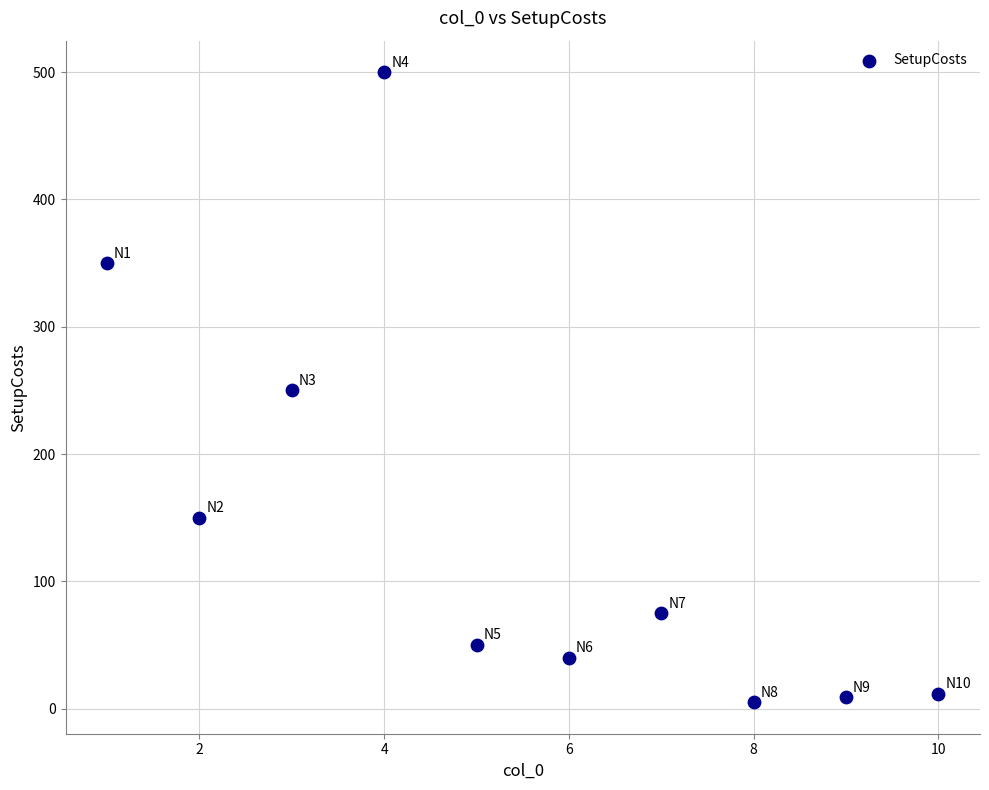

What is the range of Y values (max minus min)?

495.0